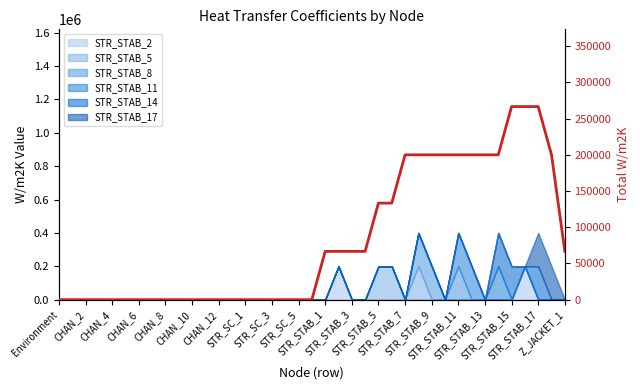

What is the maximum value shown in the chart?

266666.7